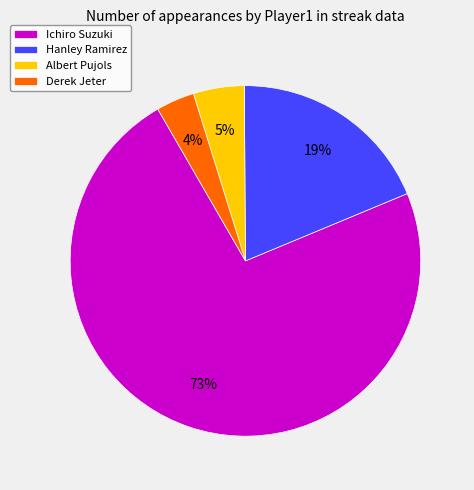

What is the largest slice in the pie chart?

Ichiro Suzuki